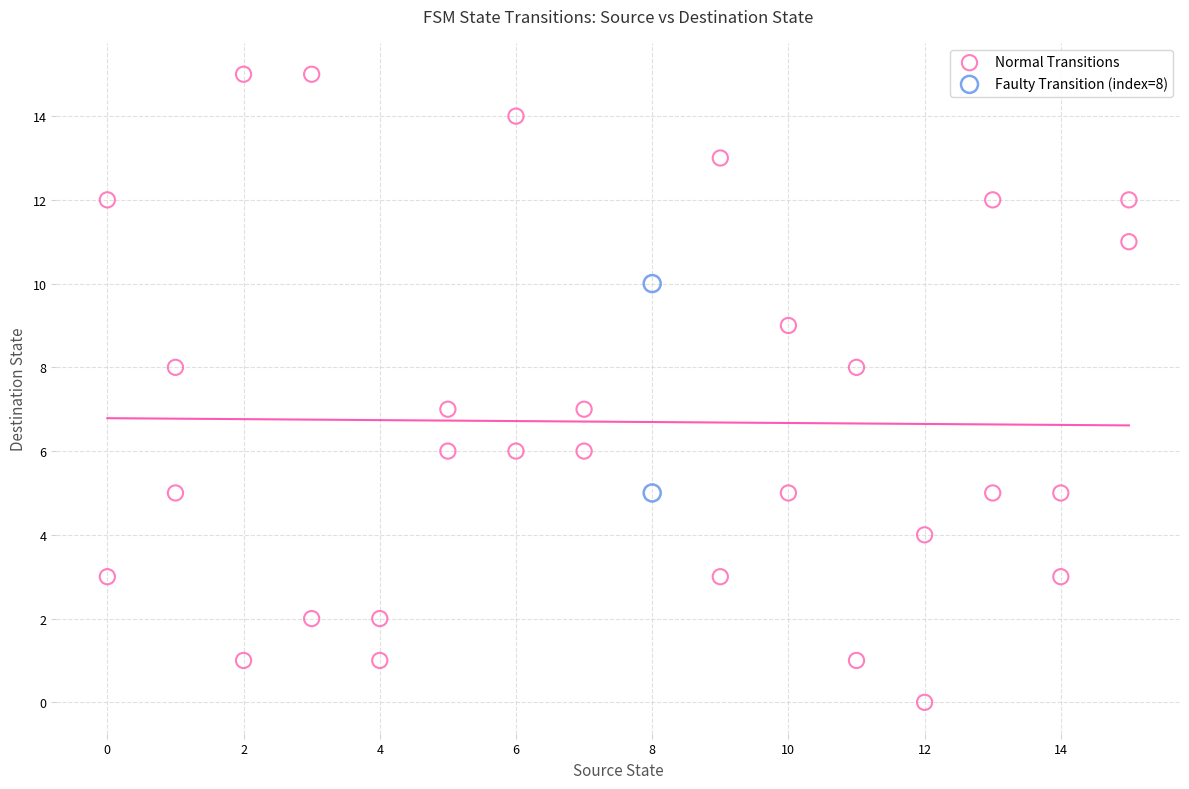

Which series reaches the minimum Y coordinate?

Normal Transitions